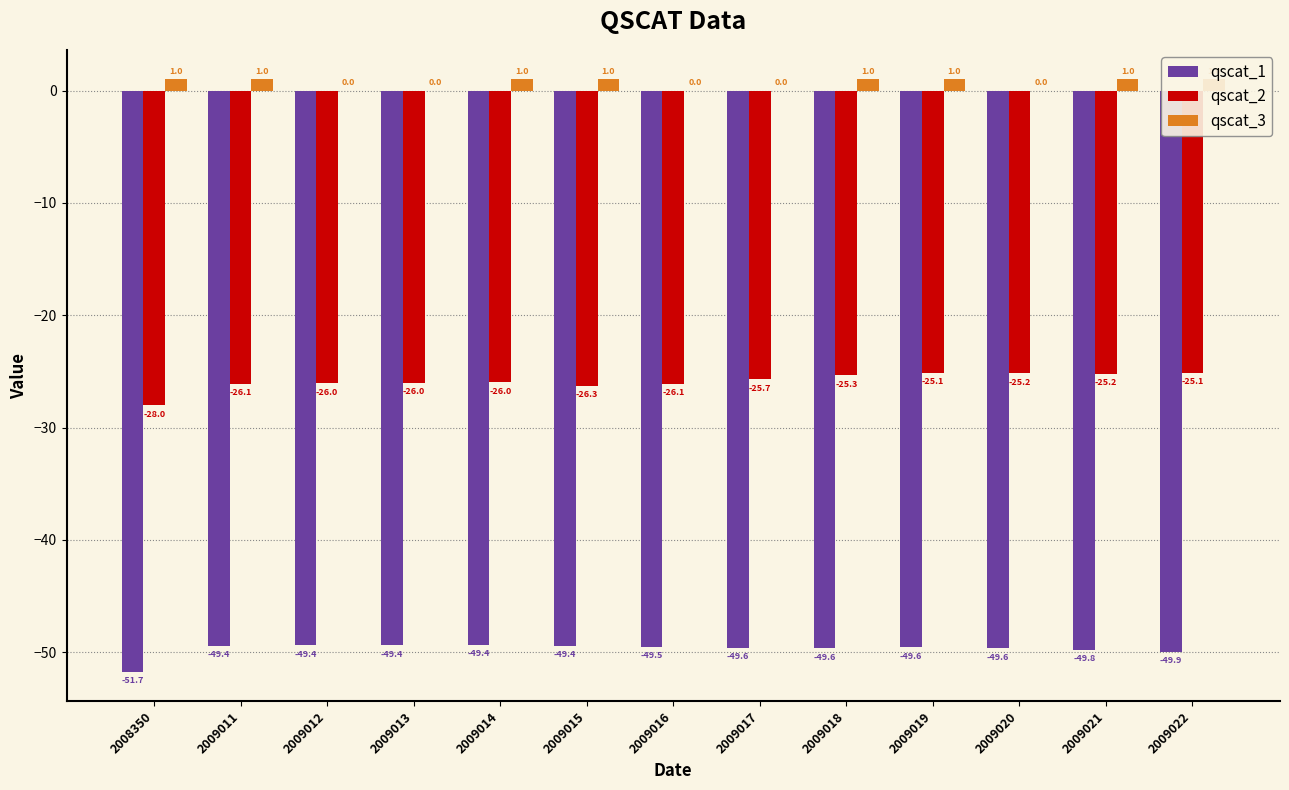

Which category has the lowest value across all series?

2008350